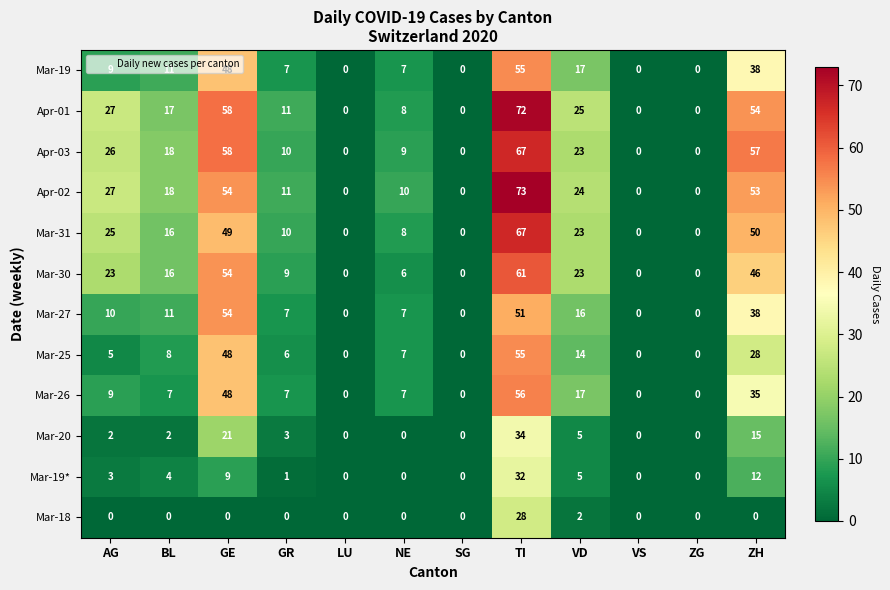

The value of Mar-20 at VD is 5. True or false?

True